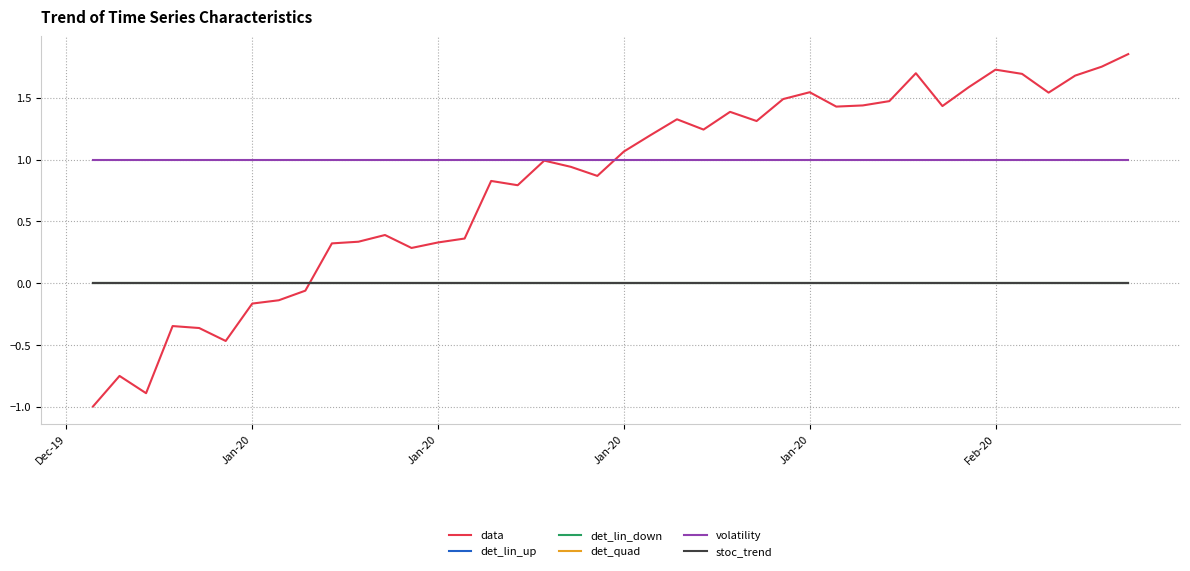

Does the chart display data point markers on the line(s)?

No